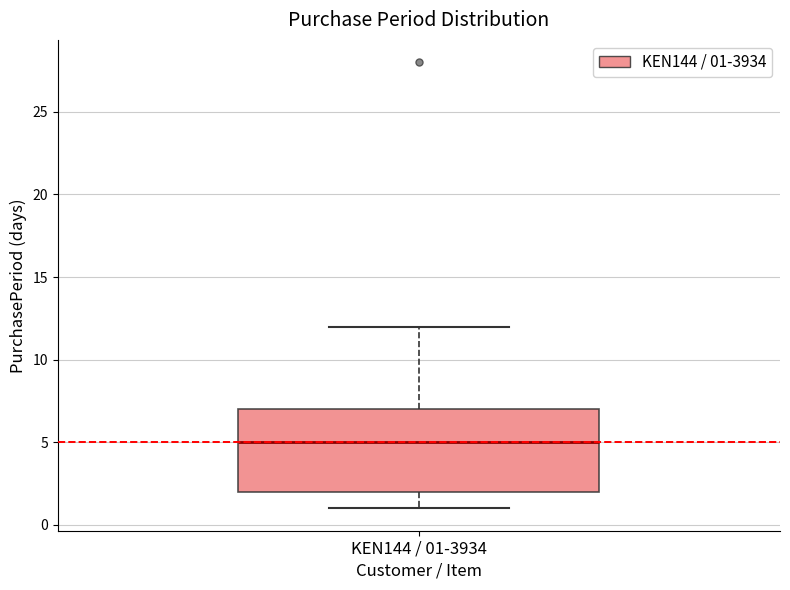

Transcribe this box plot: give where the median line is, the range the box spans, and where the two whiskers end, as read against the y-axis. The values are not printed on the chart, so give them approximately, as read against the axis.

median 5, box 2 to 7, whiskers 1 to 12